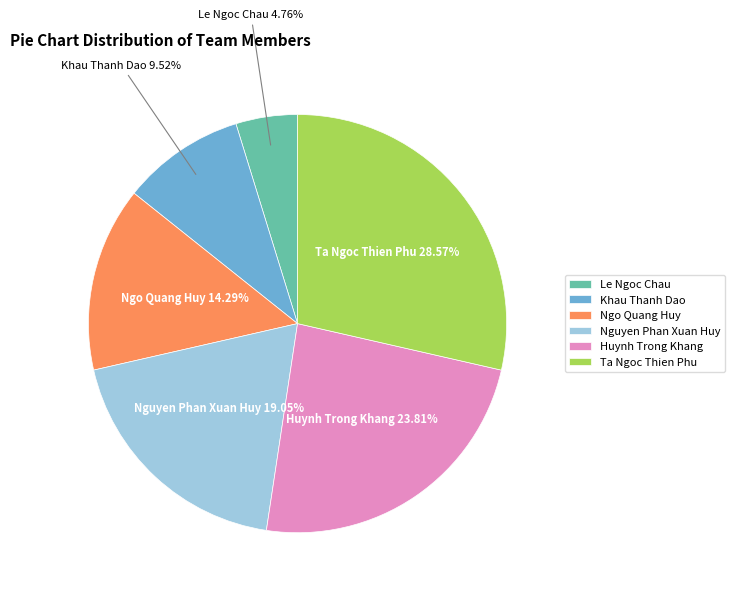

To the nearest percent, what is the combined percentage of Ngo Quang Huy and Ta Ngoc Thien Phu?

43%